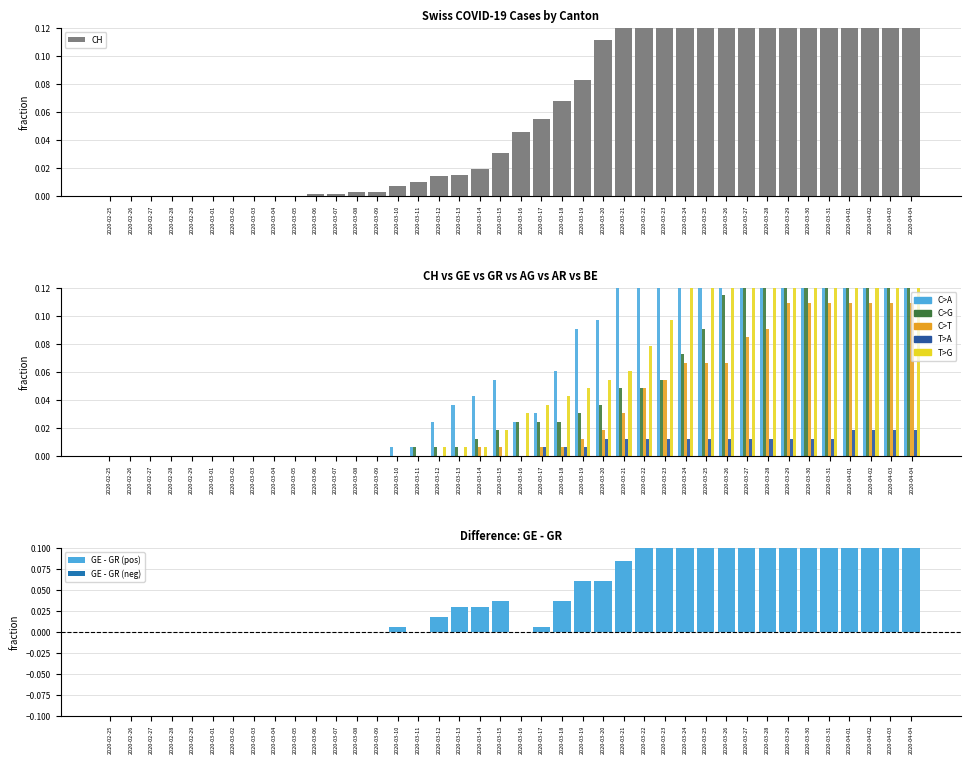

Which category has the lowest value across all series?

2020-02-25